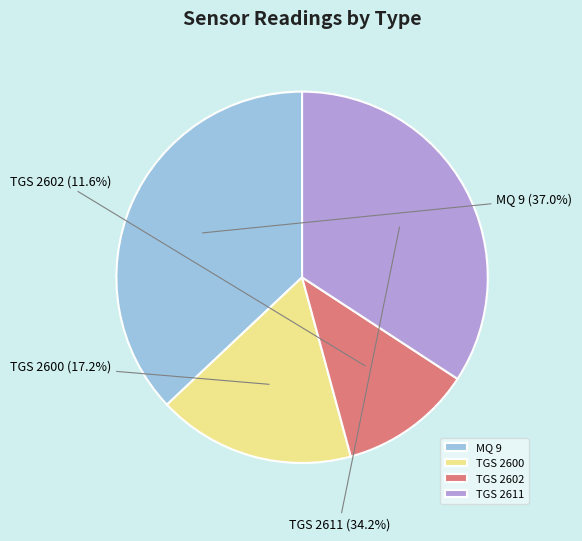

Count the number of slices in the pie.

4